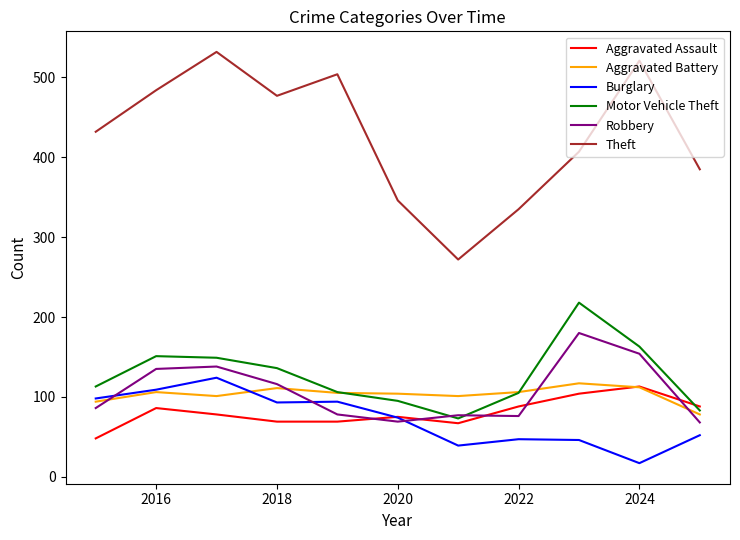

True or false: Burglary and Motor Vehicle Theft intersect in this chart.

False